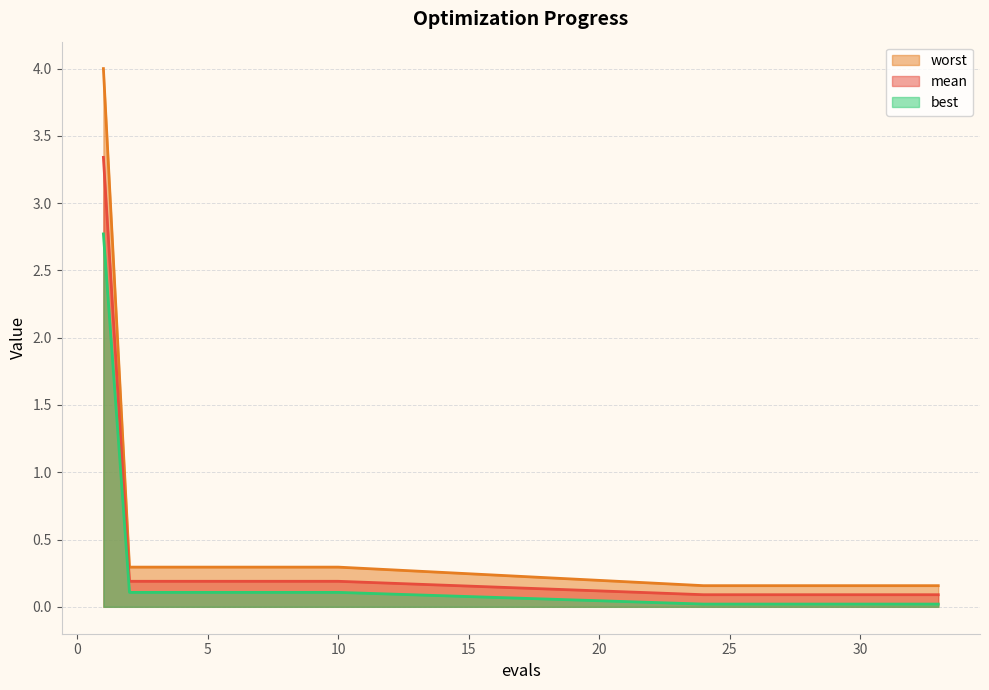

Rank the categories by mean value from lowest to highest.

24, 25, 26, 27, 28, 29, 30, 31, 32, 33, 2, 3, 4, 5, 6, 7, 8, 9, 10, 1